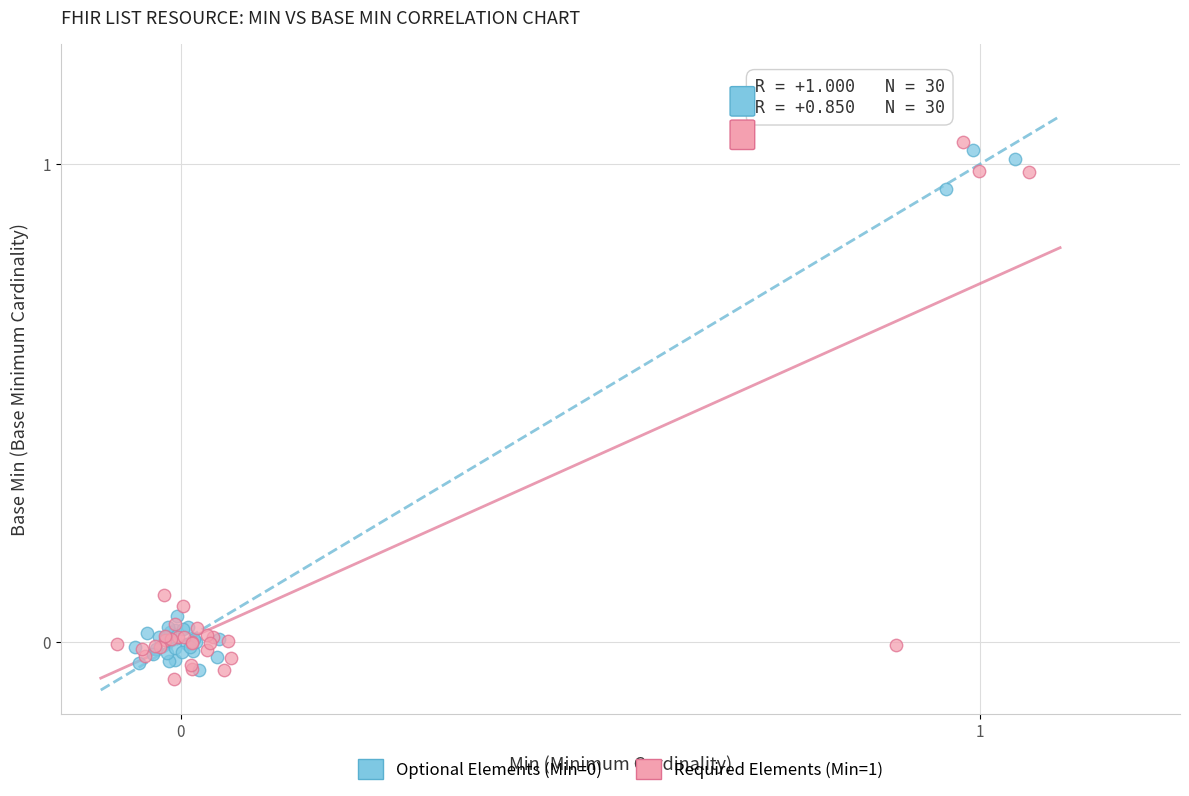

Which series reaches the maximum Y coordinate?

Required Elements (Min=1)